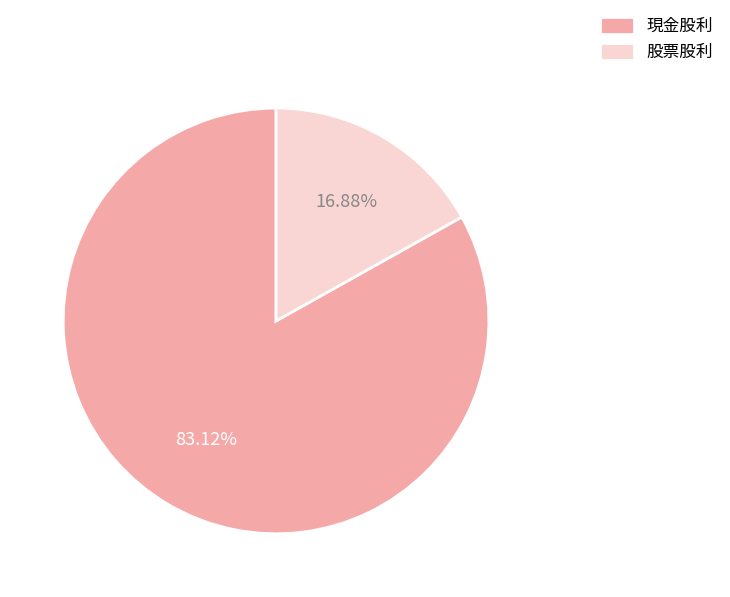

How many segments does this pie chart have?

2